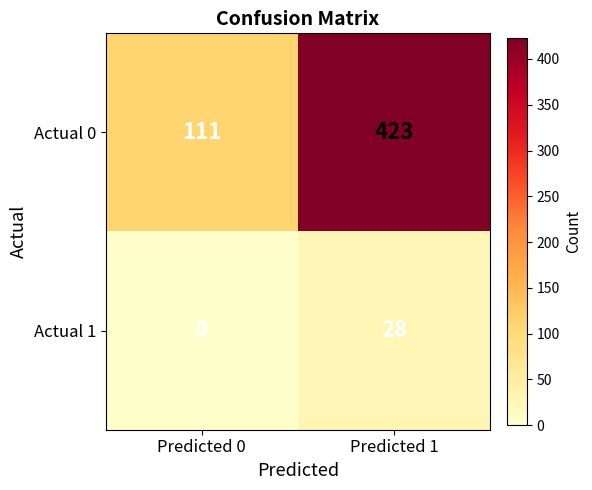

Which category has the lowest value across all series?

Predicted 0